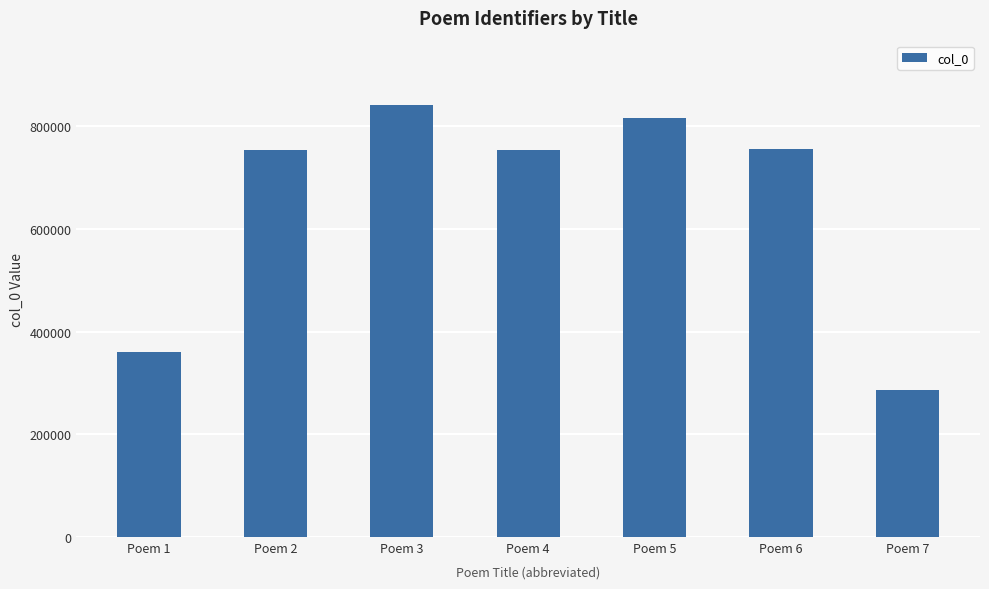

What is the change in value from Poem 1 to Poem 5?

+456495